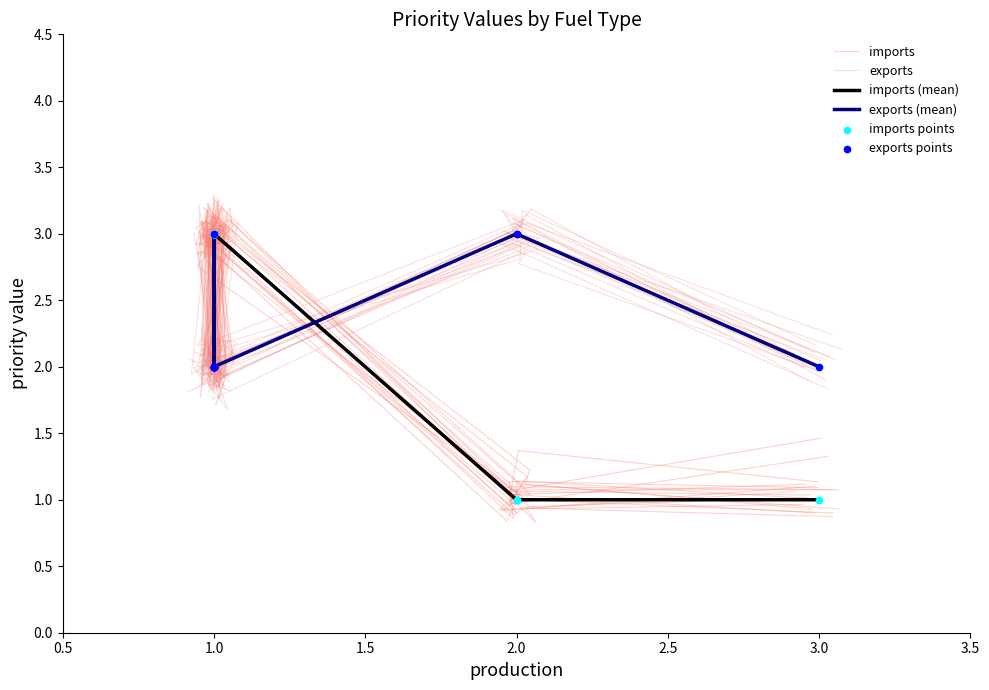

Which series reaches the maximum Y coordinate?

imports